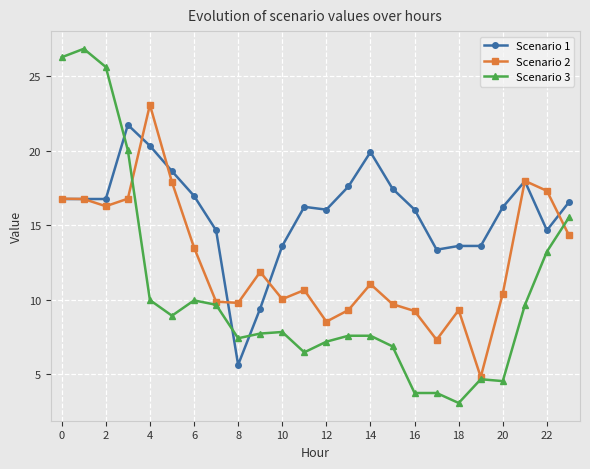

Which series has the largest total across all categories?

Scenario 1